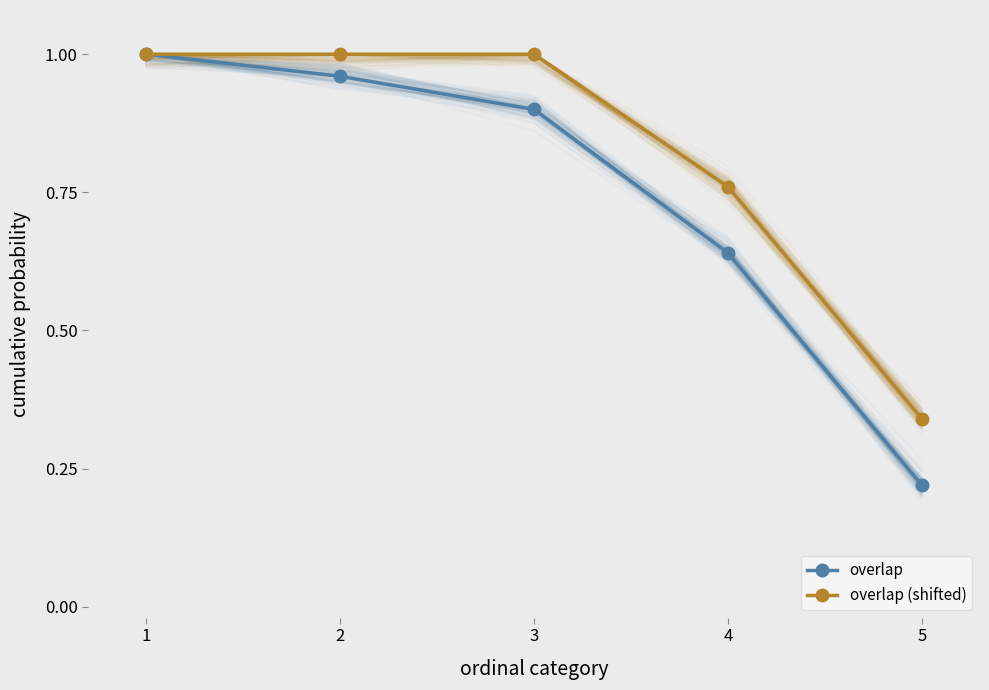

Which series changed the most between 1 and 3?

overlap